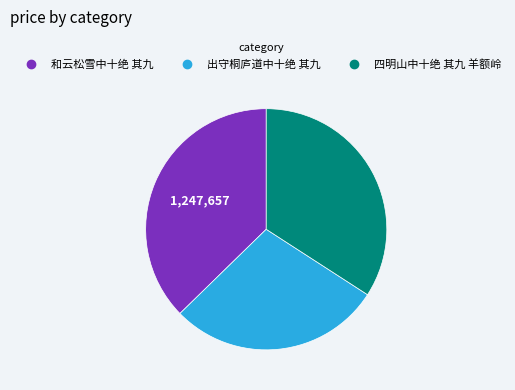

How many segments does this pie chart have?

3